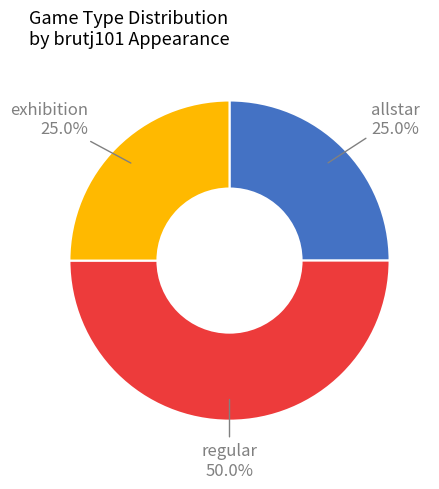

How many slices are in this pie chart?

3